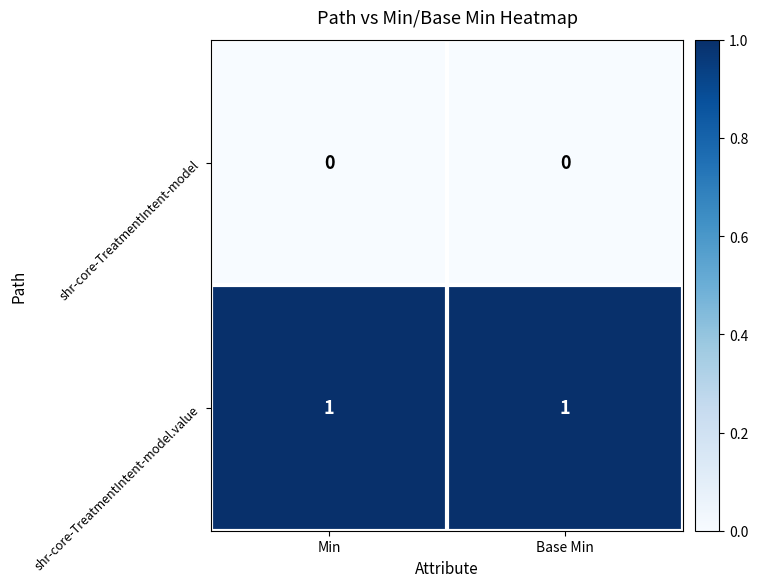

How many series are shown in this chart?

2